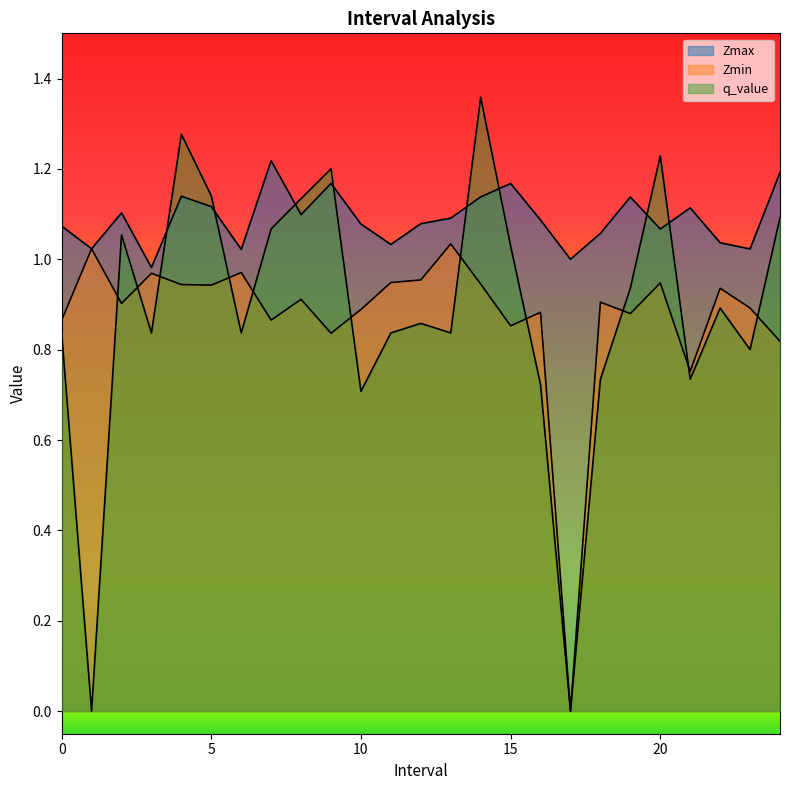

Reading left to right, list all the values displayed in this chart.

Zmax: 0=1.1	1=1.0	2=1.1	3=1.0	4=1.1	5=1.1	6=1.0	7=1.2	8=1.1	9=1.2	10=1.1	11=1.0	12=1.1	13=1.1	14=1.1	15=1.2	16=1.1	17=1.0	18=1.1	19=1.1	20=1.1	21=1.1	22=1.0	23=1.0	24=1.2
Zmin: 0=0.9	1=1.0	2=0.9	3=1.0	4=0.9	5=0.9	6=1.0	7=0.9	8=0.9	9=0.8	10=0.9	11=0.9	12=1.0	13=1.0	14=0.9	15=0.9	16=0.9	17=0.0	18=0.9	19=0.9	20=0.9	21=0.8	22=0.9	23=0.9	24=0.8
q_value: 0=0.8	1=-0.0	2=1.1	3=0.8	4=1.3	5=1.1	6=0.8	7=1.1	8=1.1	9=1.2	10=0.7	11=0.8	12=0.9	13=0.8	14=1.4	15=1.0	16=0.7	17=0.0	18=0.7	19=0.9	20=1.2	21=0.7	22=0.9	23=0.8	24=1.1